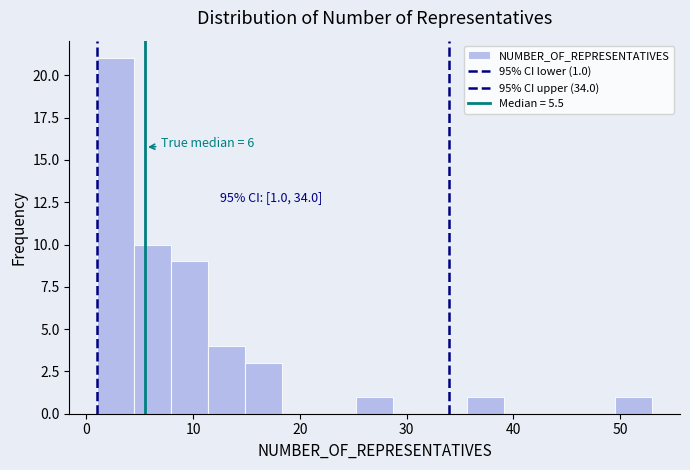

Read against the x-axis, roughly where is the centre of the tallest bar?

3